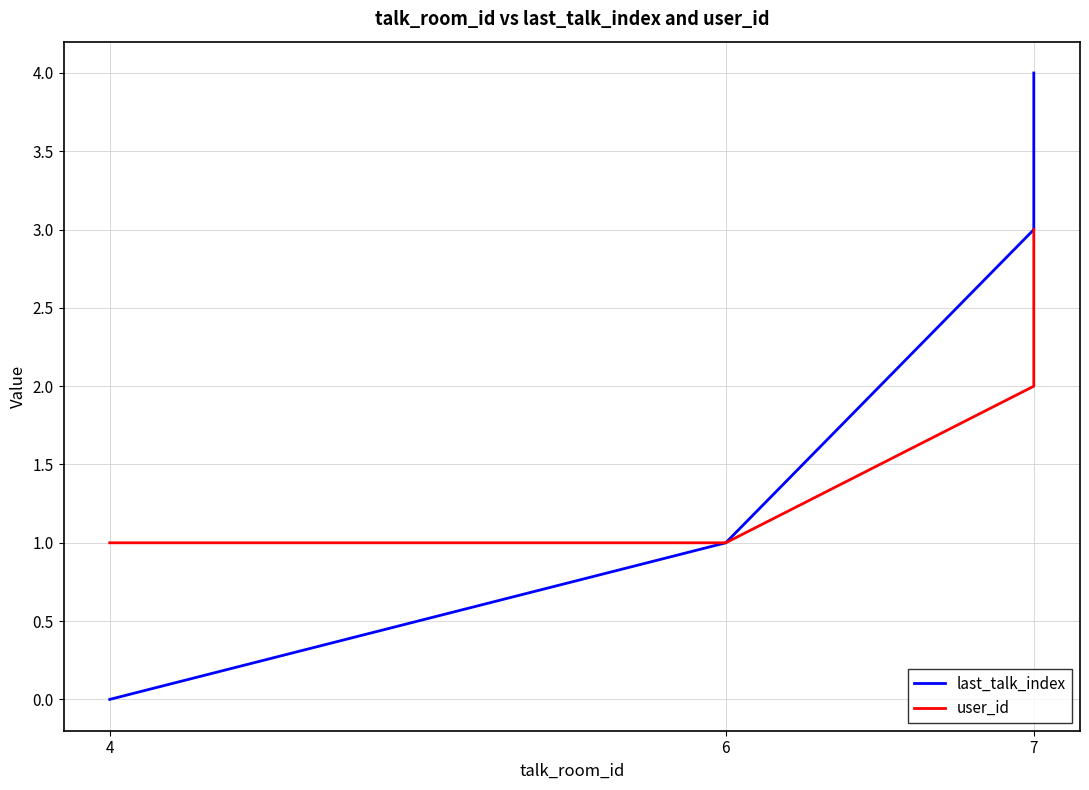

Which has a higher value, 7 or 6?

7